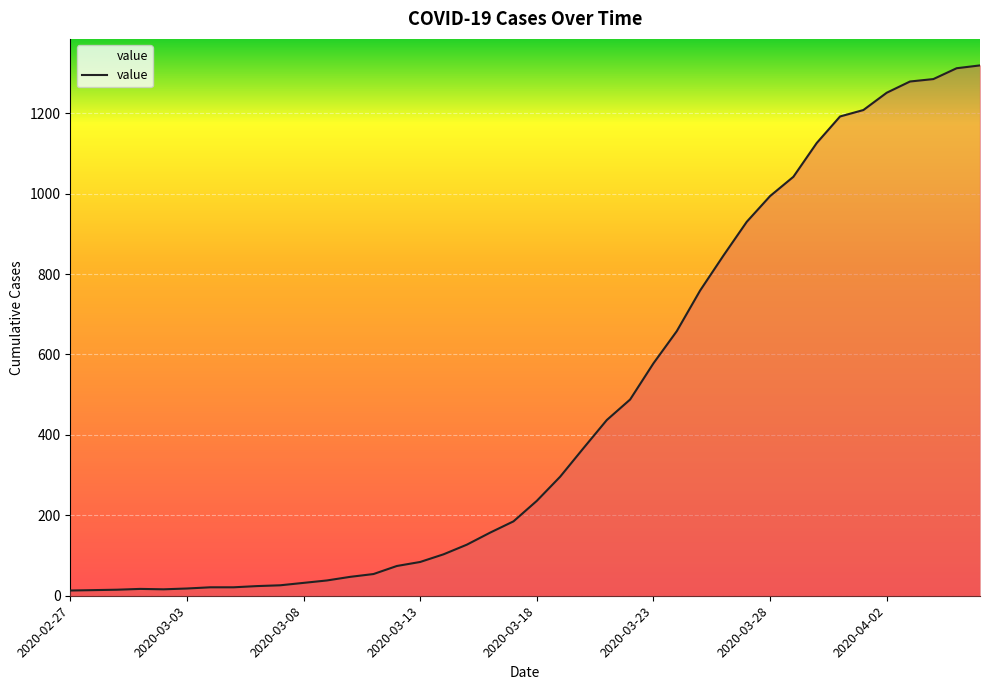

What is the difference between the maximum and minimum values?

1306